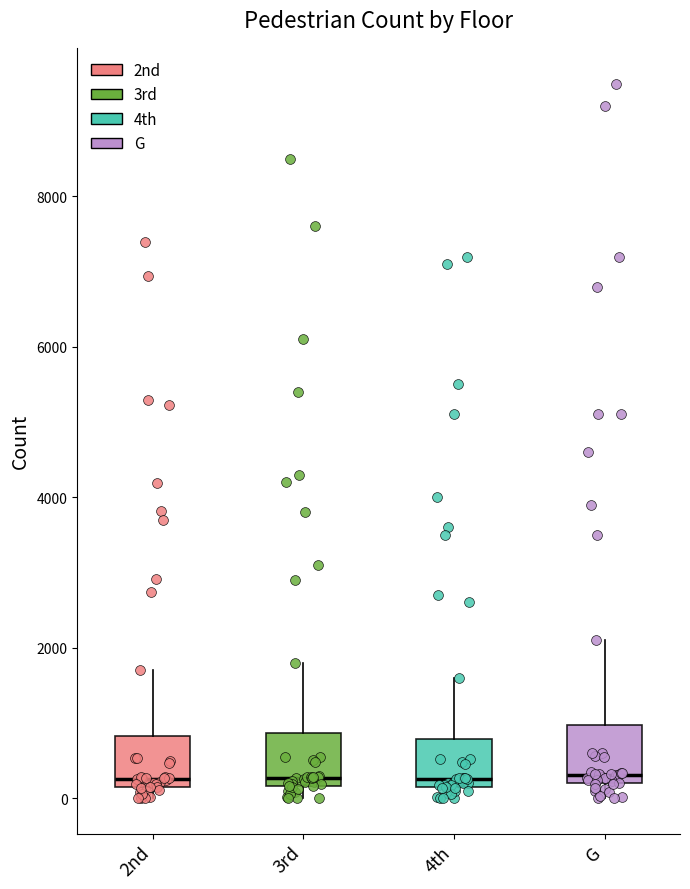

Reading left to right, transcribe this box plot: for each box, give where its median line is, the range the box spans, and where its two whiskers end, as read against the y-axis. The values are not printed on the chart, so give them approximately, as read against the axis.

2nd: median 200 (just above the box's lower edge), box 200 to 800, whiskers 0 to 1600
3rd: median 200 (just above the box's lower edge), box 200 to 800, whiskers 0 to 1800
4th: median 200 (just above the box's lower edge), box 200 to 800, whiskers 0 to 1600
G: median 400, box 200 to 1000, whiskers 0 to 2200